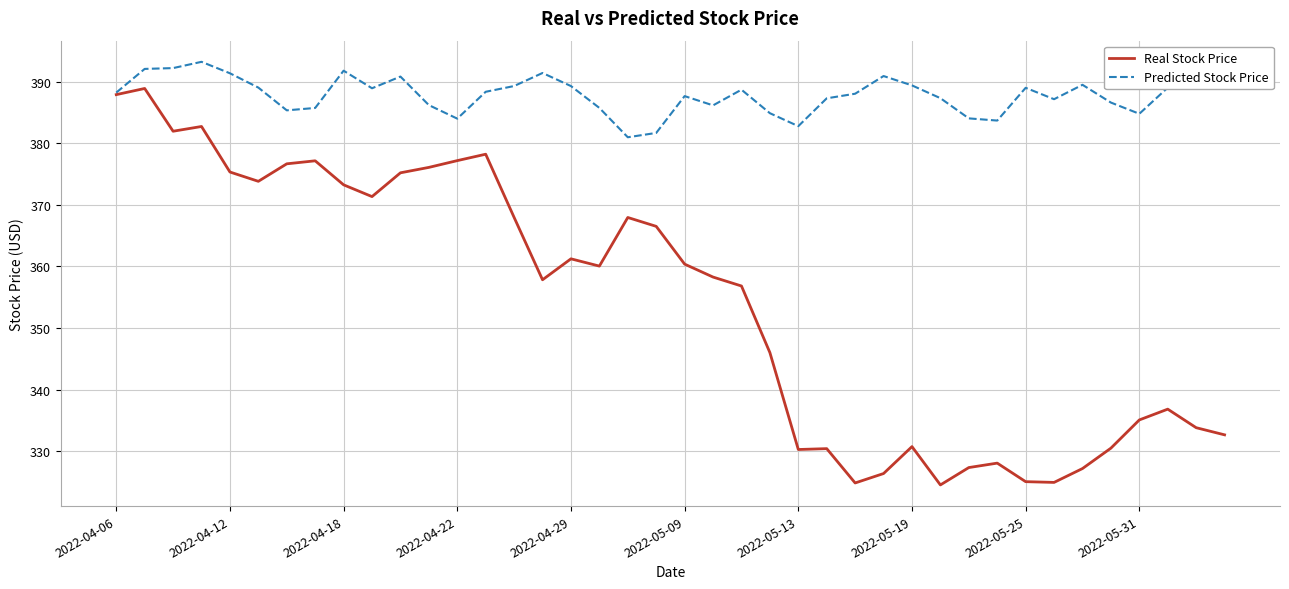

Which series has the largest range (max minus min)?

Real Stock Price